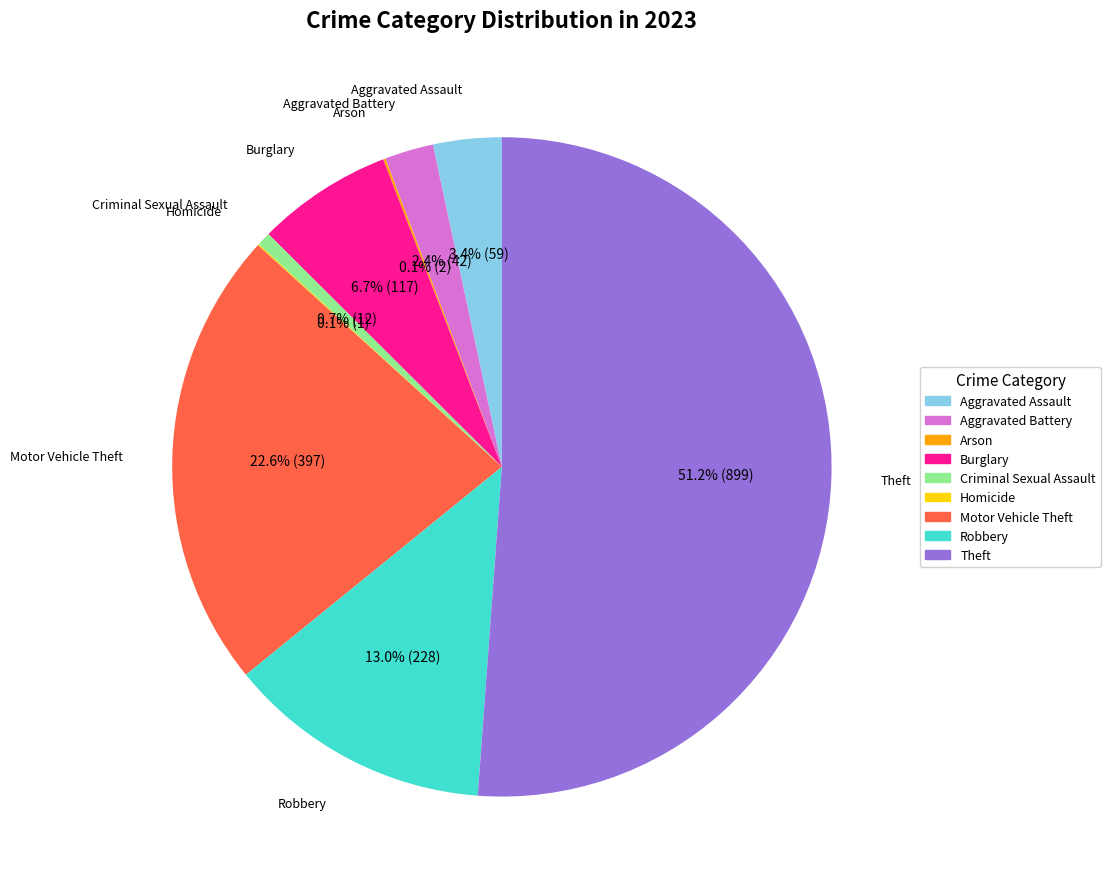

What is the largest slice in the pie chart?

Theft